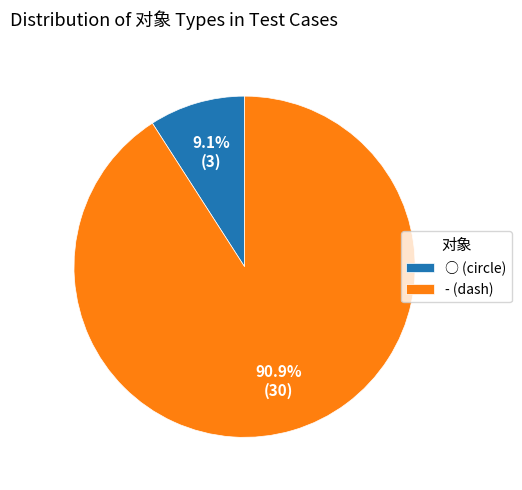

Rank the categories by value from highest to lowest.

-, ○